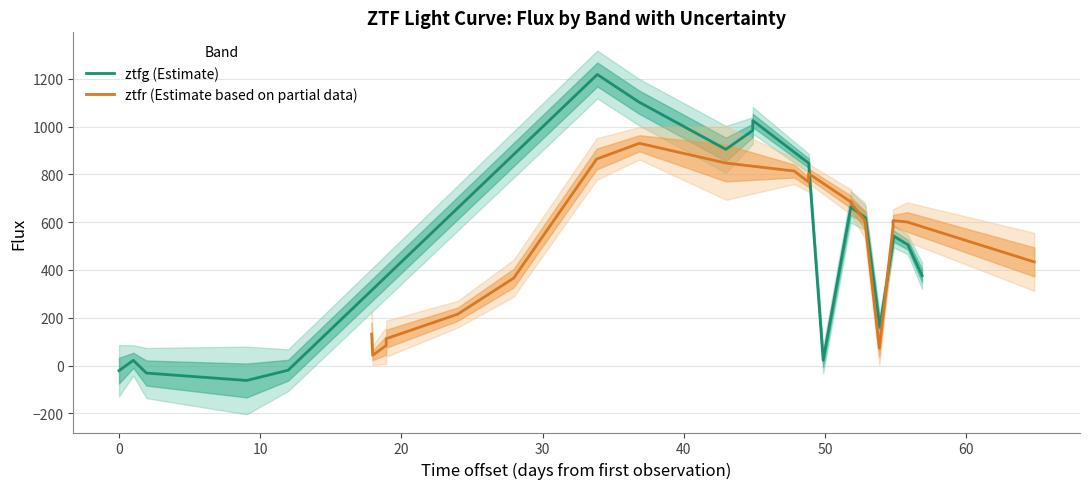

What is the sum of all ztfg (Estimate) values?

10348.2